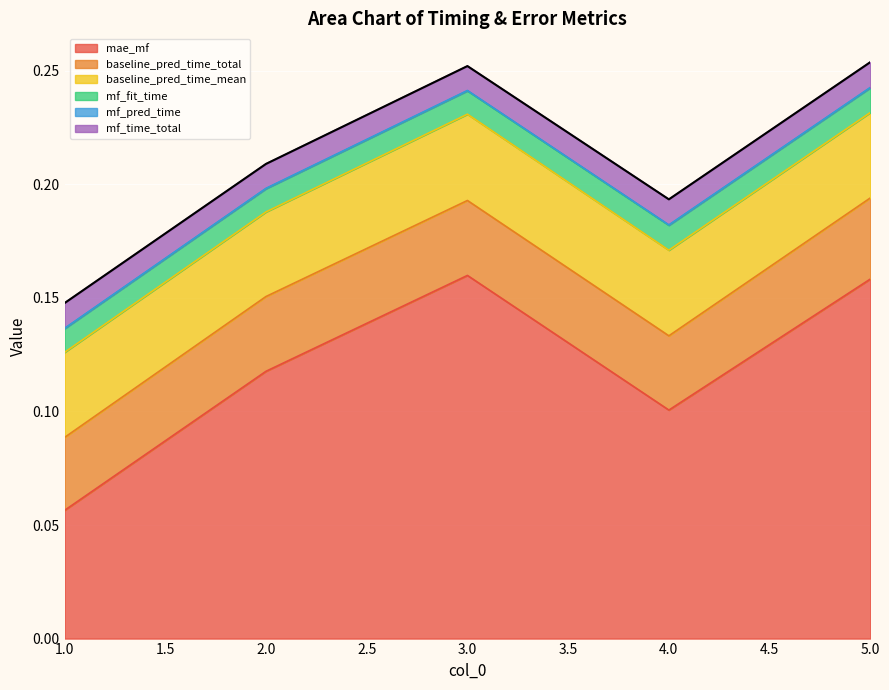

How many categories are shown in the chart?

5